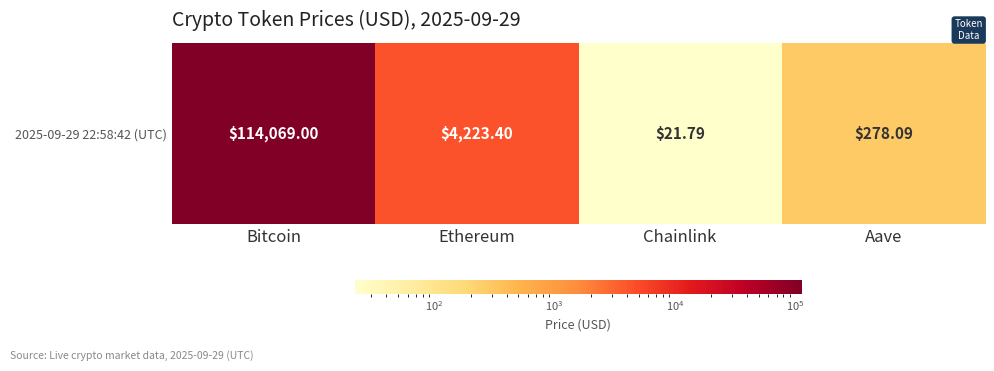

Reading right to left, list all the values displayed in this chart.

Aave=278.1	Chainlink=21.8	Ethereum=4223.4	Bitcoin=114069.0